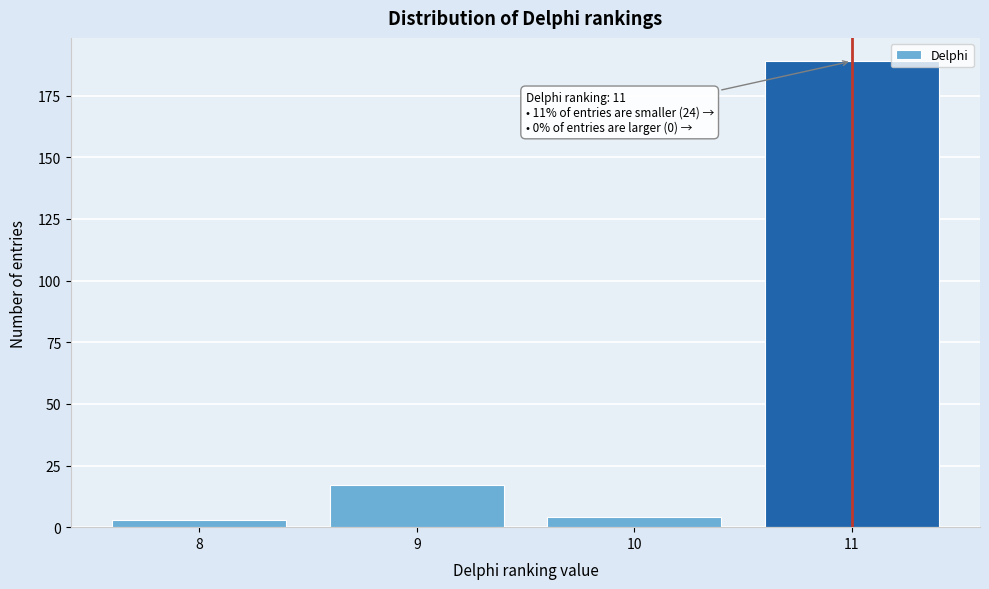

Which range on the x-axis has the tallest bar?

10.5 to 11.5